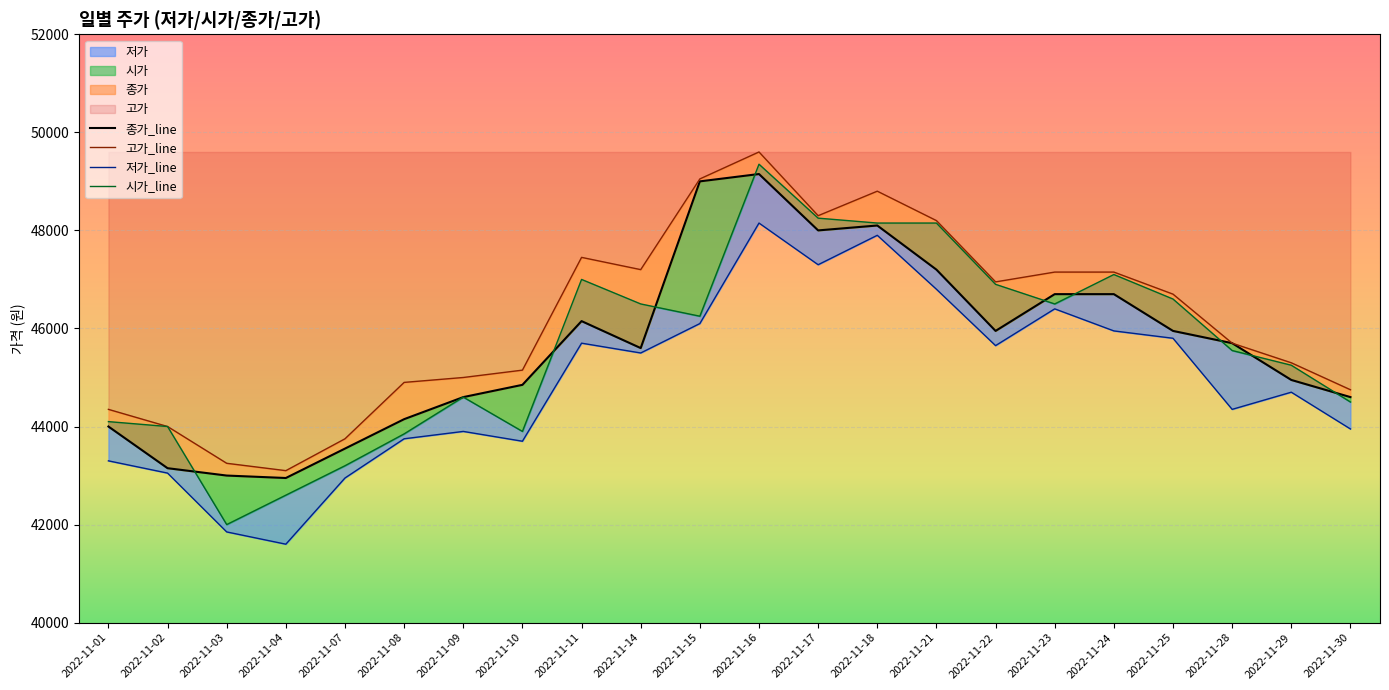

Between 2022-11-15 and 2022-11-25, which series saw the biggest shift?

종가